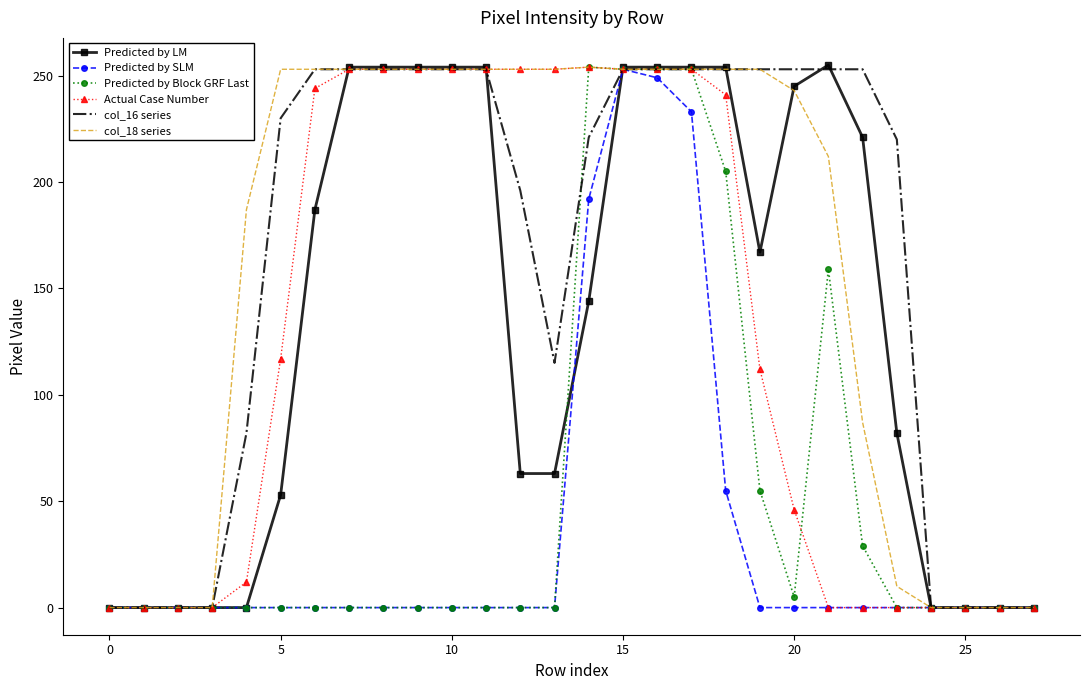

What is the highest value of the Predicted by SLM series?

253